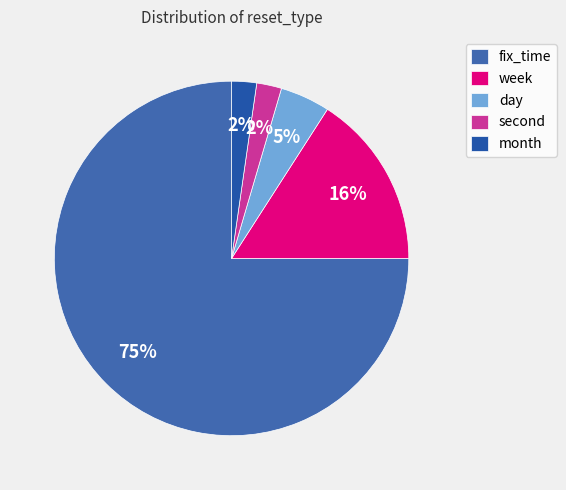

To the nearest percent, what percentage of the pie is week?

16%